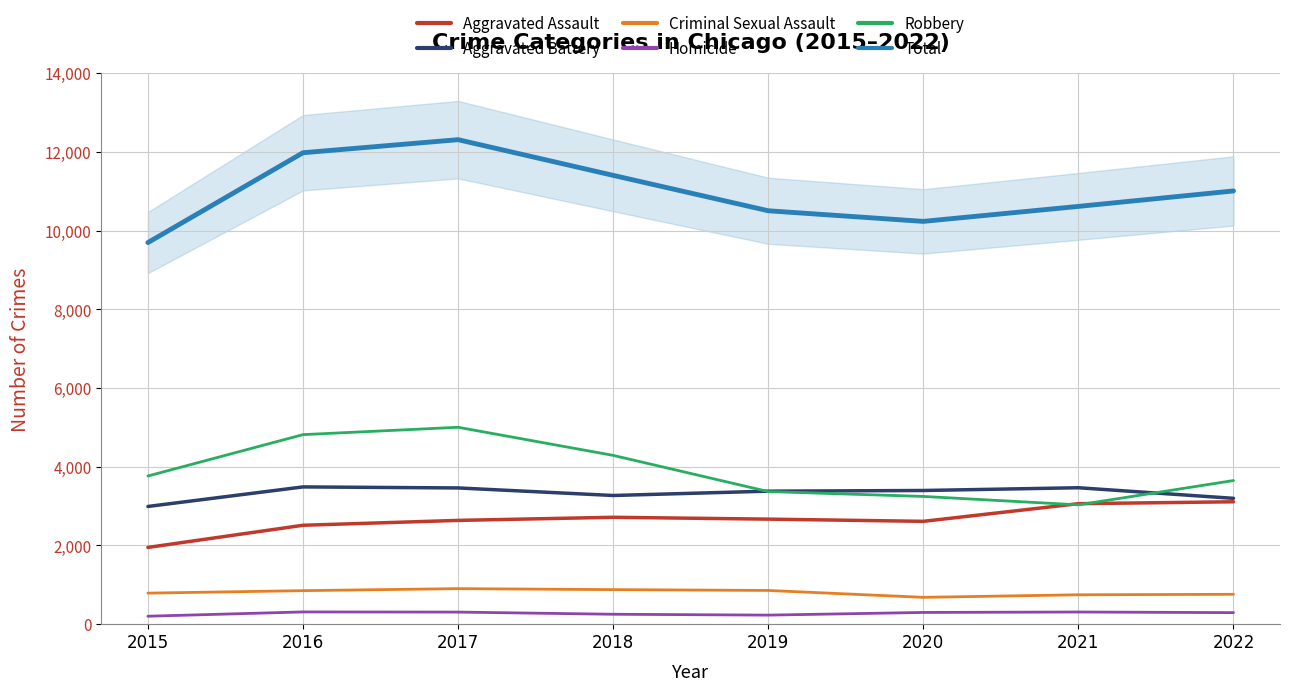

Which series has the largest range (max minus min)?

Total